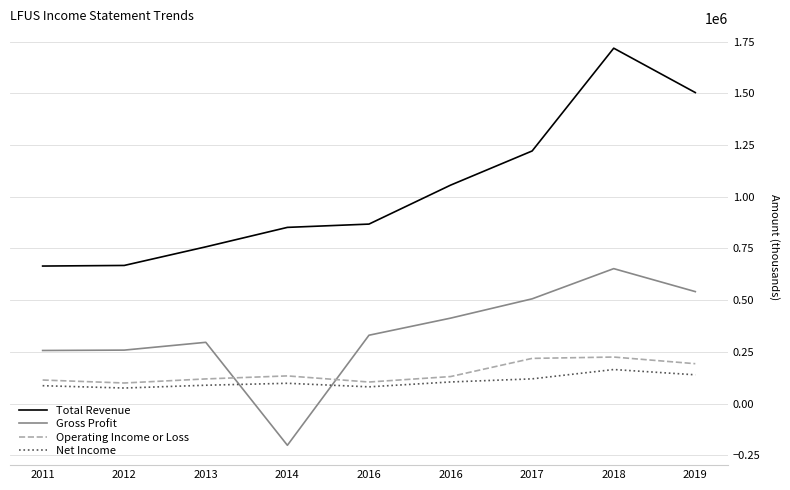

What are all the series names shown in the legend?

Total Revenue, Gross Profit, Operating Income or Loss, Net Income